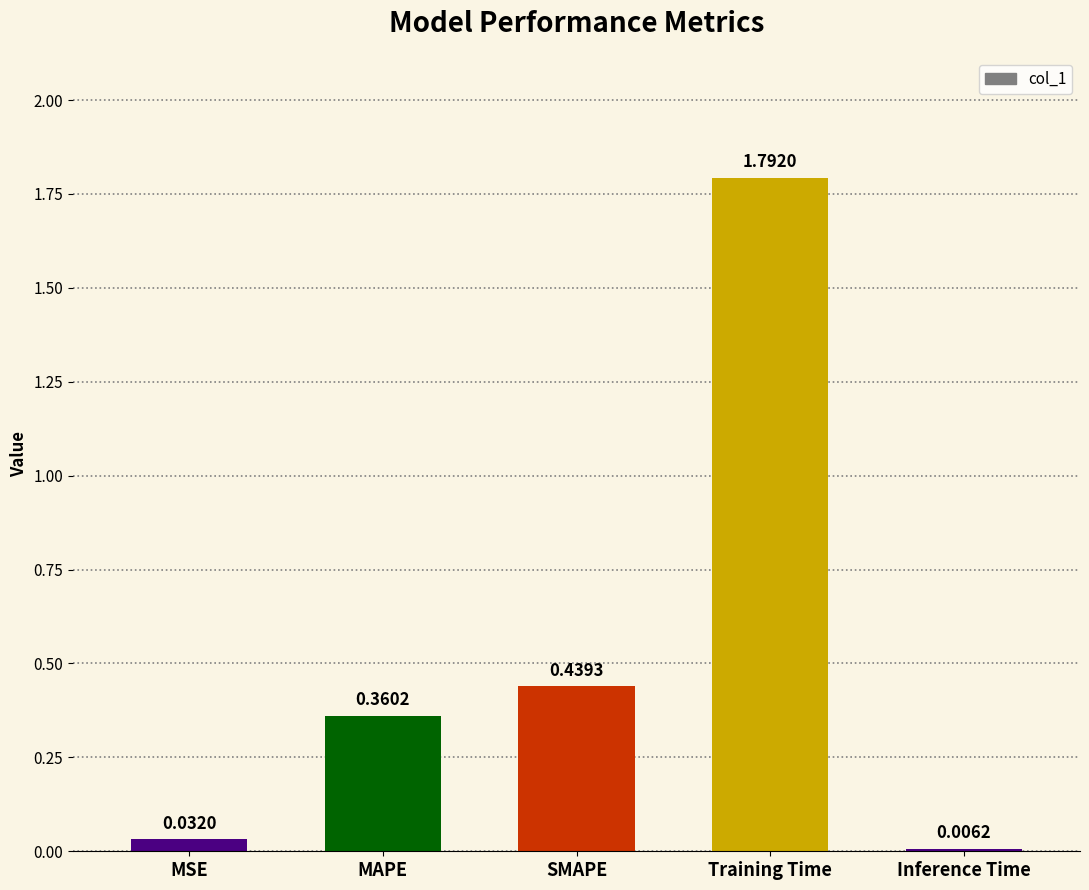

Between Inference Time and Training Time, which is larger?

Training Time